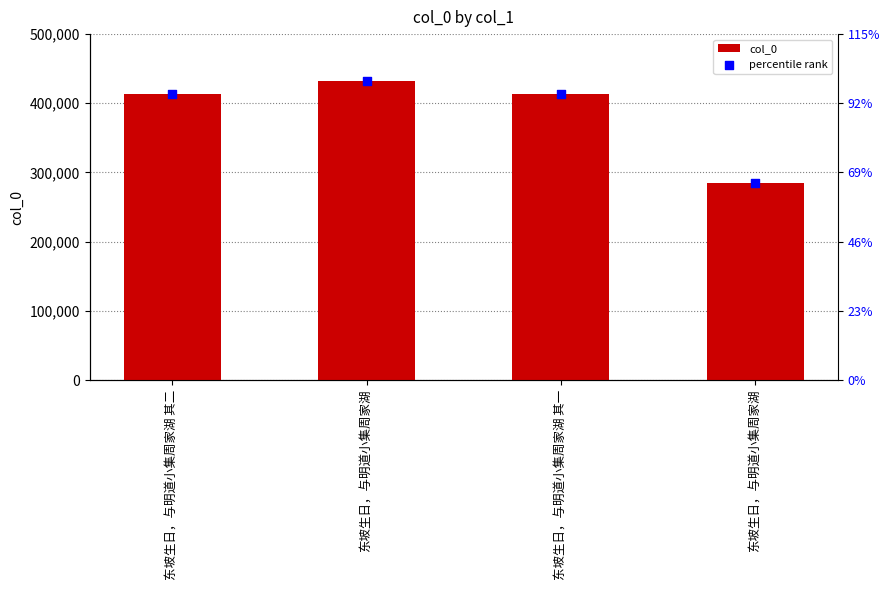

Which series has the largest Y range (max minus min)?

col_0